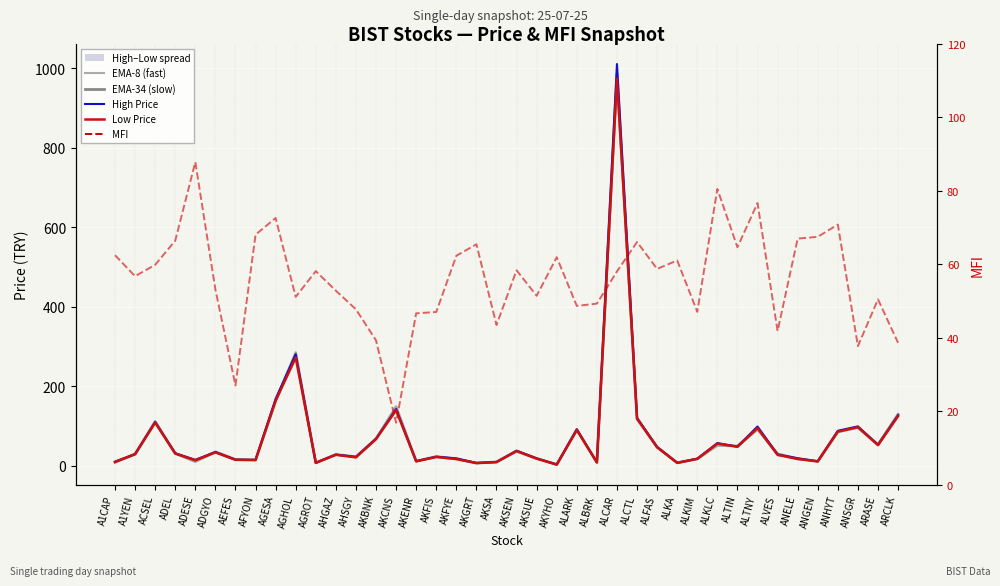

Where is EMA-34 (slow) nearest to the value 494?

AGHOL